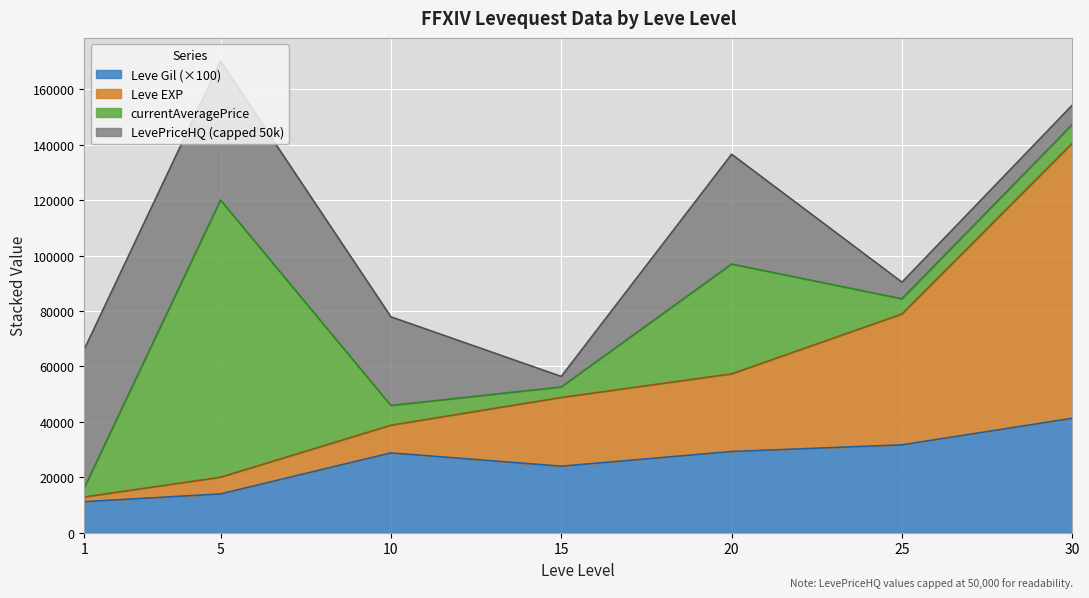

What are all the series names shown in the legend?

Leve Gil (×100), Leve EXP, currentAveragePrice, LevePriceHQ (capped 50k)